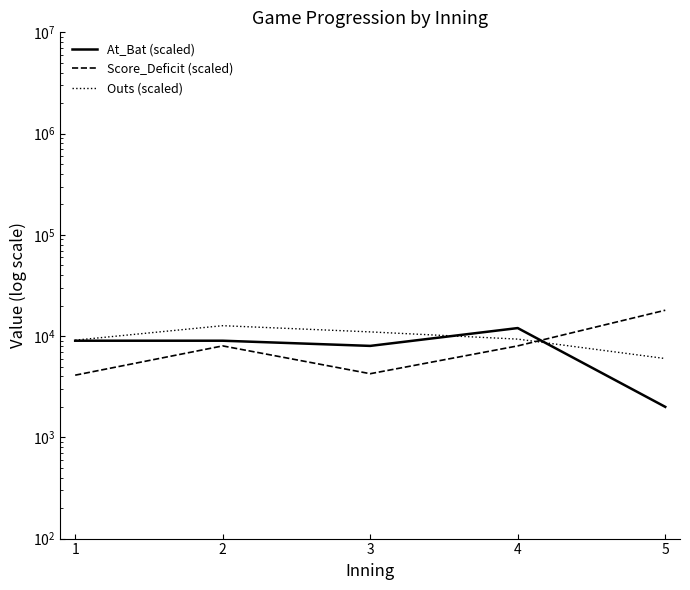

What is the spread (max minus min) of values at 2?

4666.7